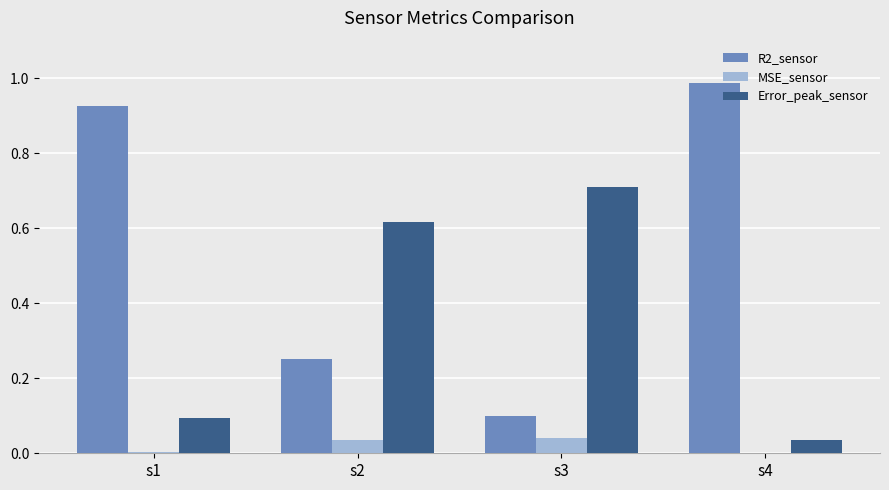

How many groups of bars are there?

4